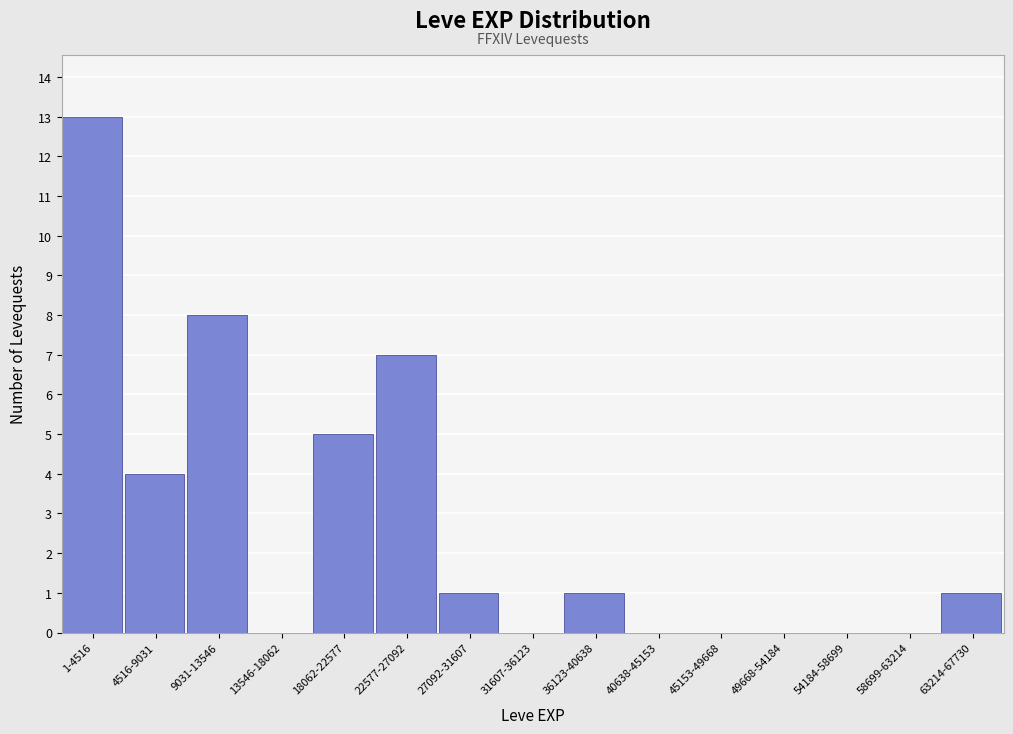

Reading left to right, transcribe all the data shown in this chart.

1-4516=13	4516-9031=4	9031-13546=8	13546-18062=0	18062-22577=5	22577-27092=7	27092-31607=1	31607-36123=0	36123-40638=1	40638-45153=0	45153-49668=0	49668-54184=0	54184-58699=0	58699-63214=0	63214-67730=1